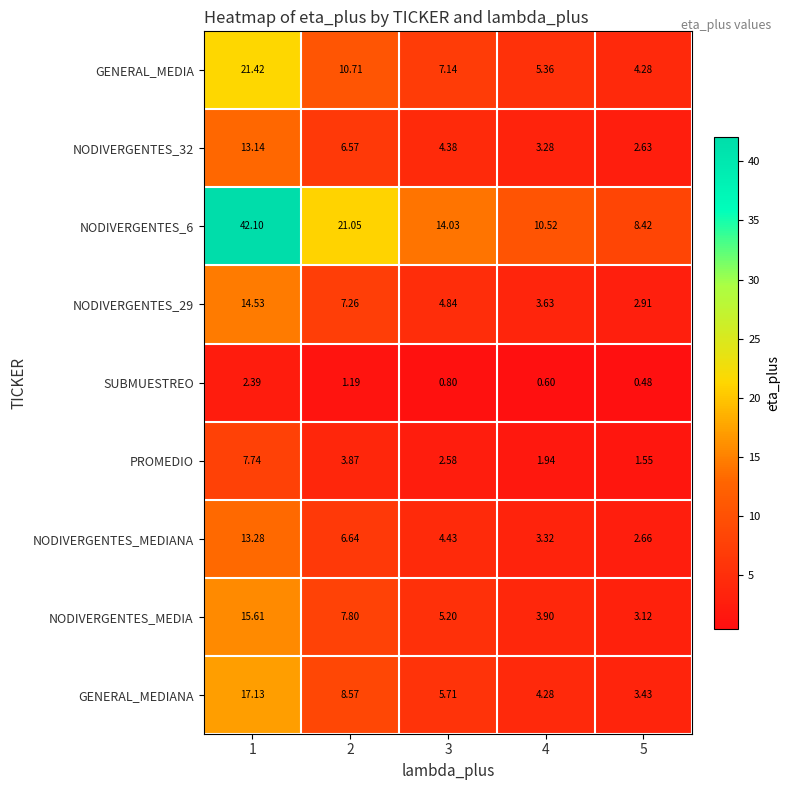

Is the value of NODIVERGENTES_32 at 5 greater than the value of GENERAL_MEDIA at 1?

No